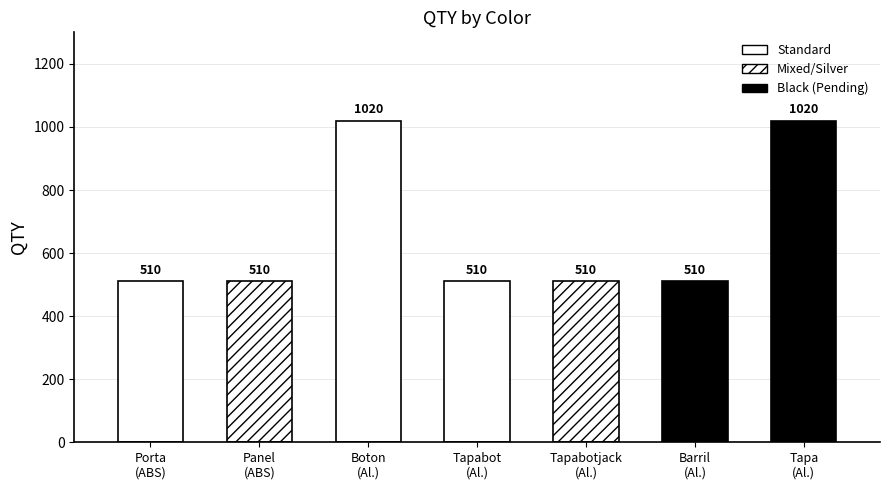

Reading left to right, what are all the values shown in this chart?

510	510	1020	510	510	510	1020